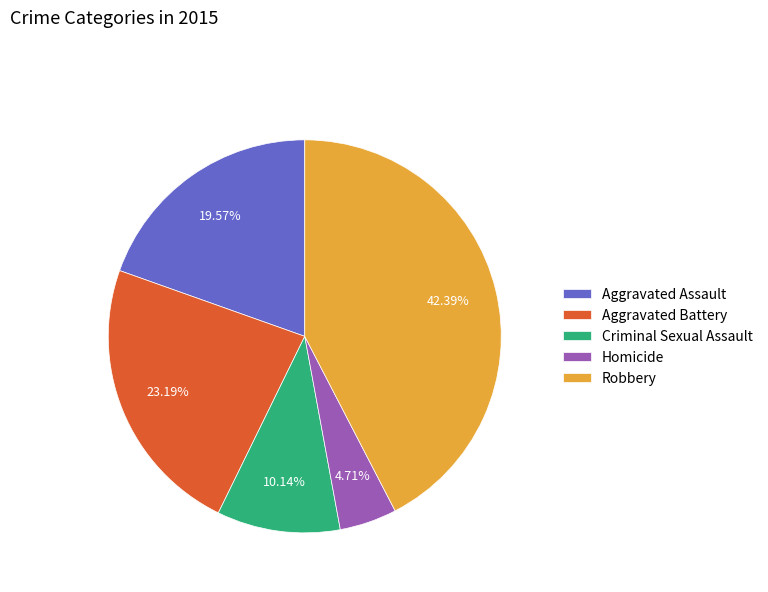

Is Homicide the majority of the pie?

No